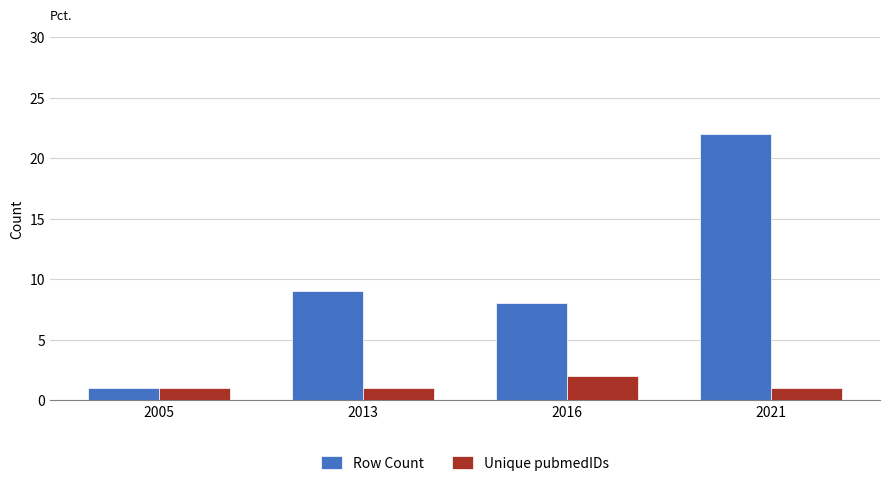

How many bars are there in each group?

2